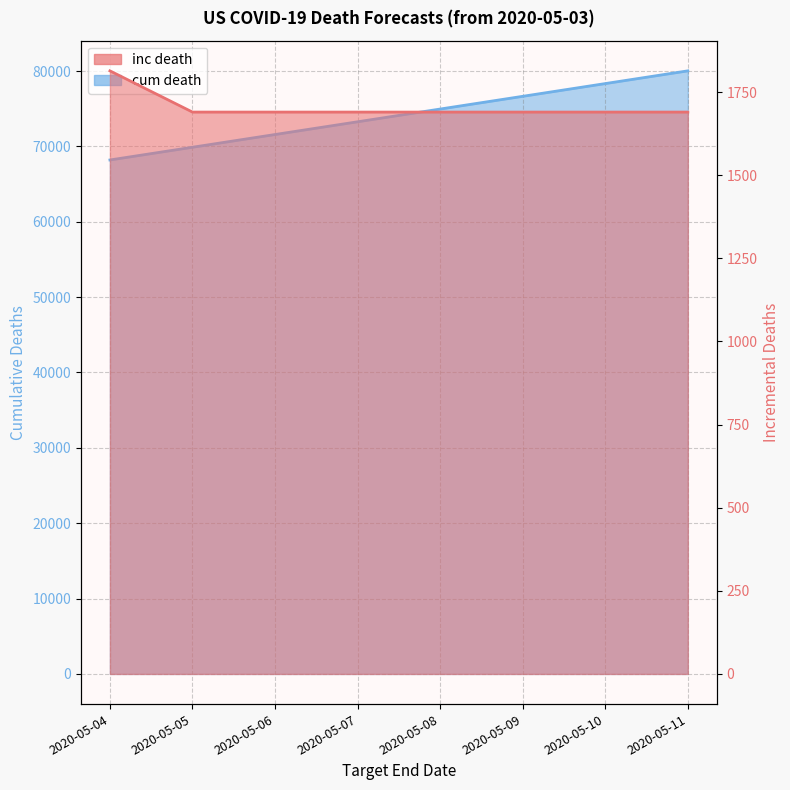

What is the smallest value displayed?

1690